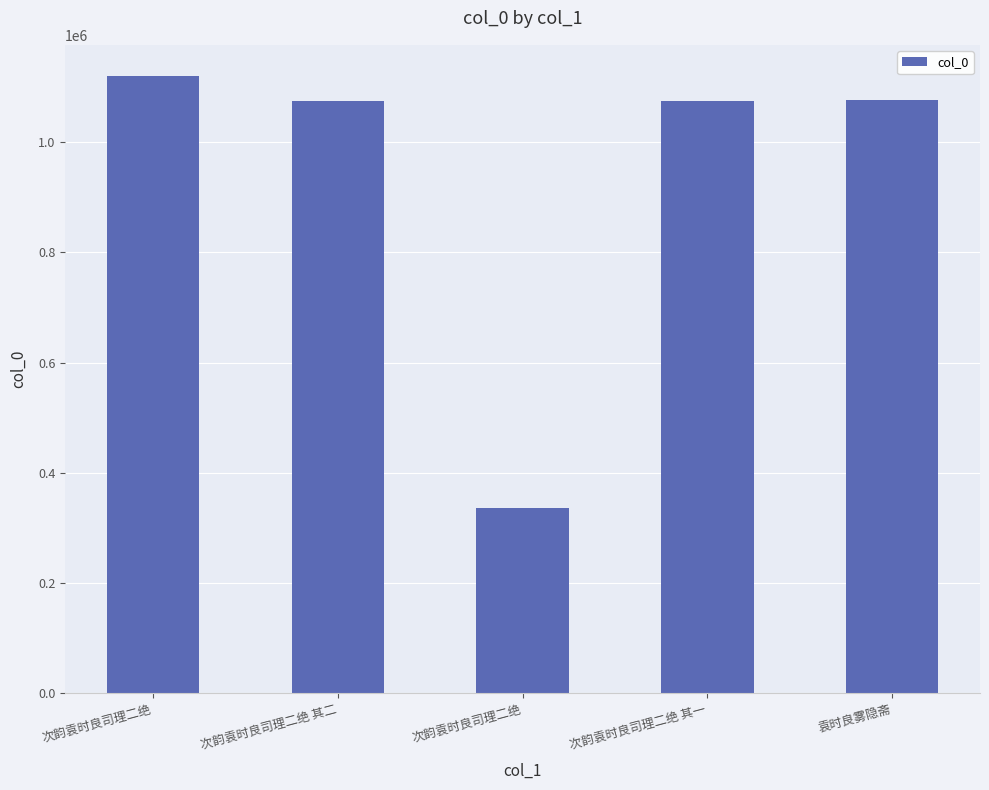

What is the sum of all values?

4685301